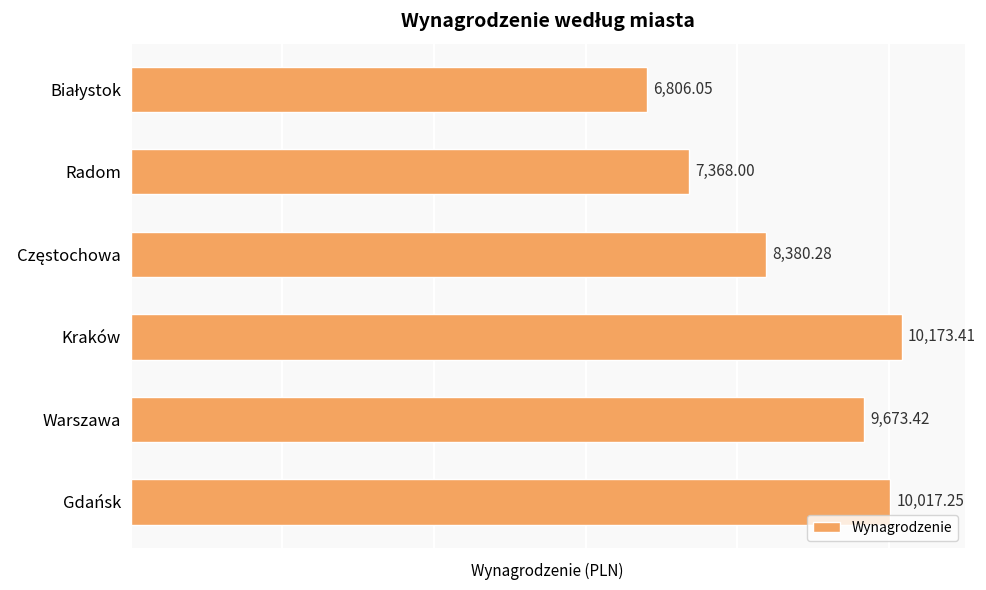

What is the maximum value shown in the chart?

10173.4